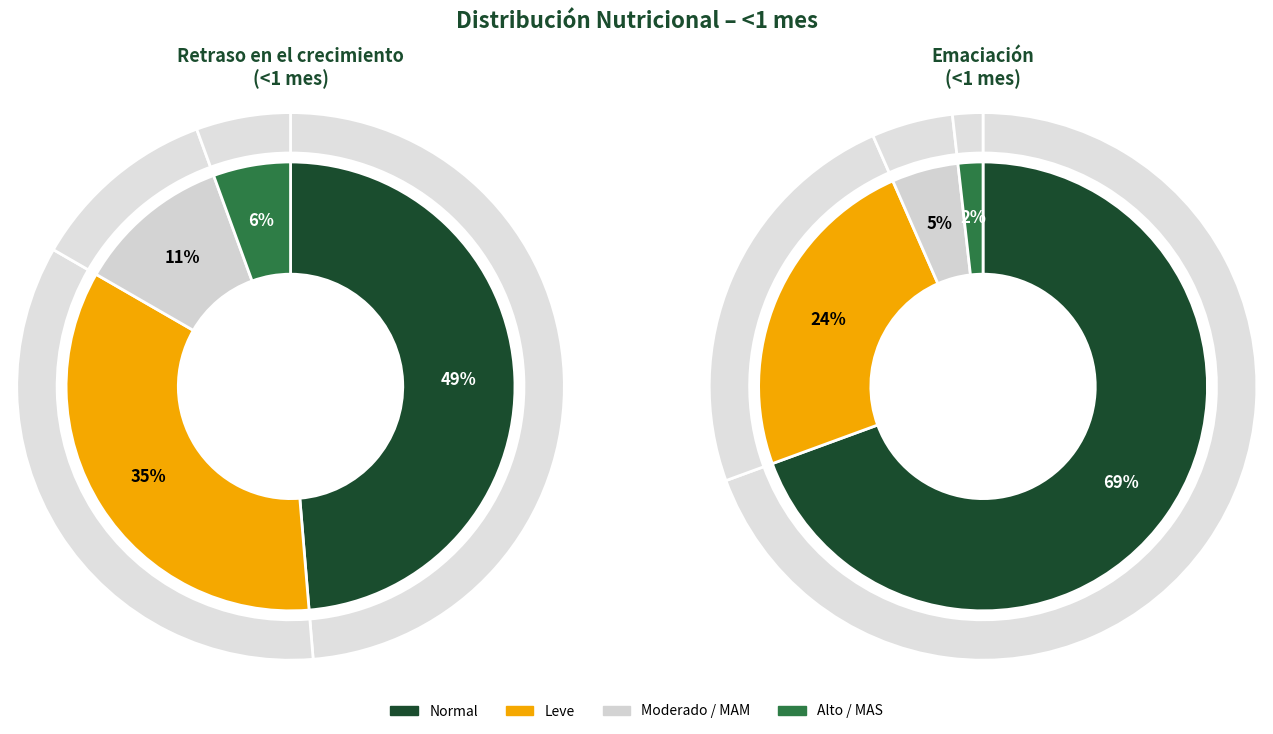

To the nearest percent, what is the difference between the largest and smallest slice percentages?

43%